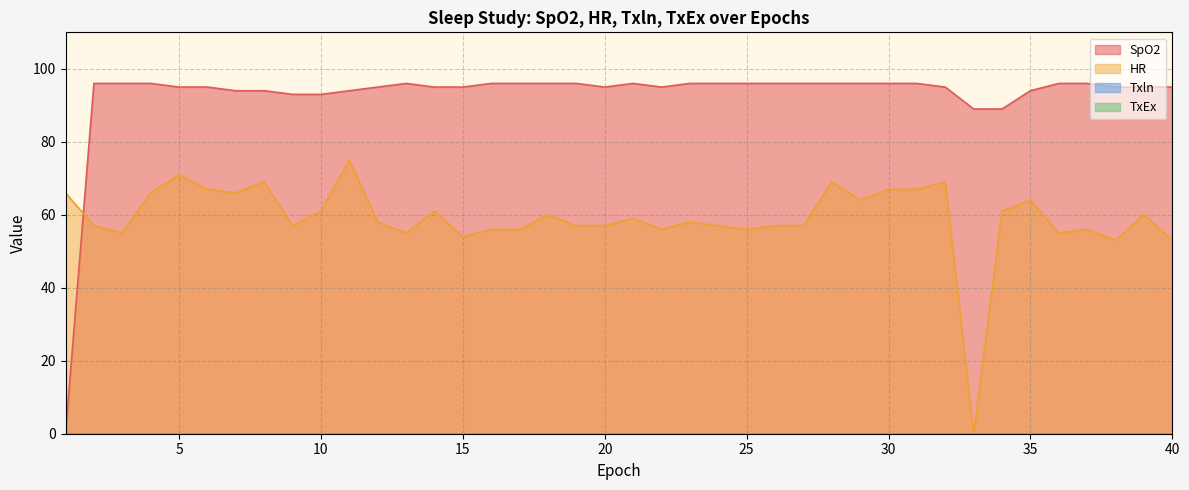

Reading left to right, list all the values displayed in this chart.

SpO2: 1=0	2=96	3=96	4=96	5=95	6=95	7=94	8=94	9=93	10=93	11=94	12=95	13=96	14=95	15=95	16=96	17=96	18=96	19=96	20=95	21=96	22=95	23=96	24=96	25=96	26=96	27=96	28=96	29=96	30=96	31=96	32=95	33=89	34=89	35=94	36=96	37=96	38=95	39=95	40=95
HR: 1=66	2=57	3=55	4=66	5=71	6=67	7=66	8=69	9=57	10=61	11=75	12=58	13=55	14=61	15=54	16=56	17=56	18=60	19=57	20=57	21=59	22=56	23=58	24=57	25=56	26=57	27=57	28=69	29=64	30=67	31=67	32=69	33=0	34=61	35=64	36=55	37=56	38=53	39=60	40=53